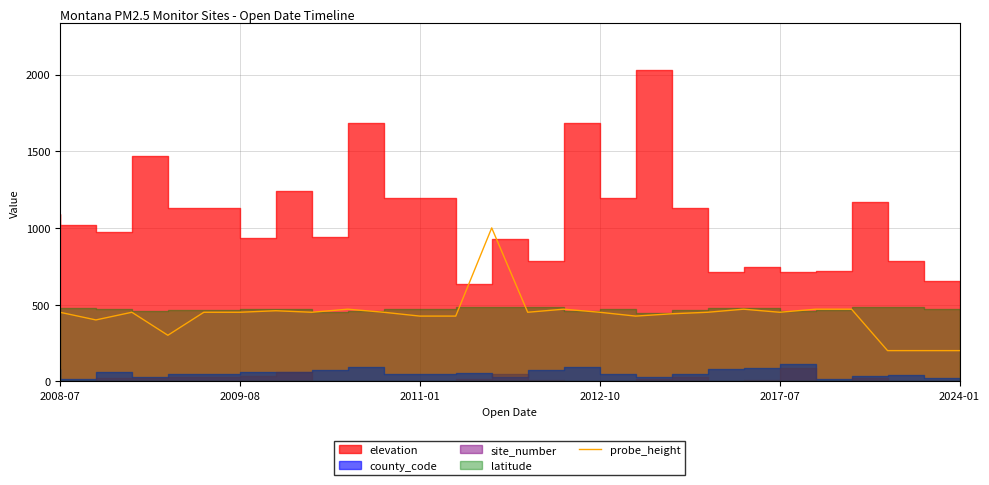

What is the highest value of the probe_height series?

1000.0